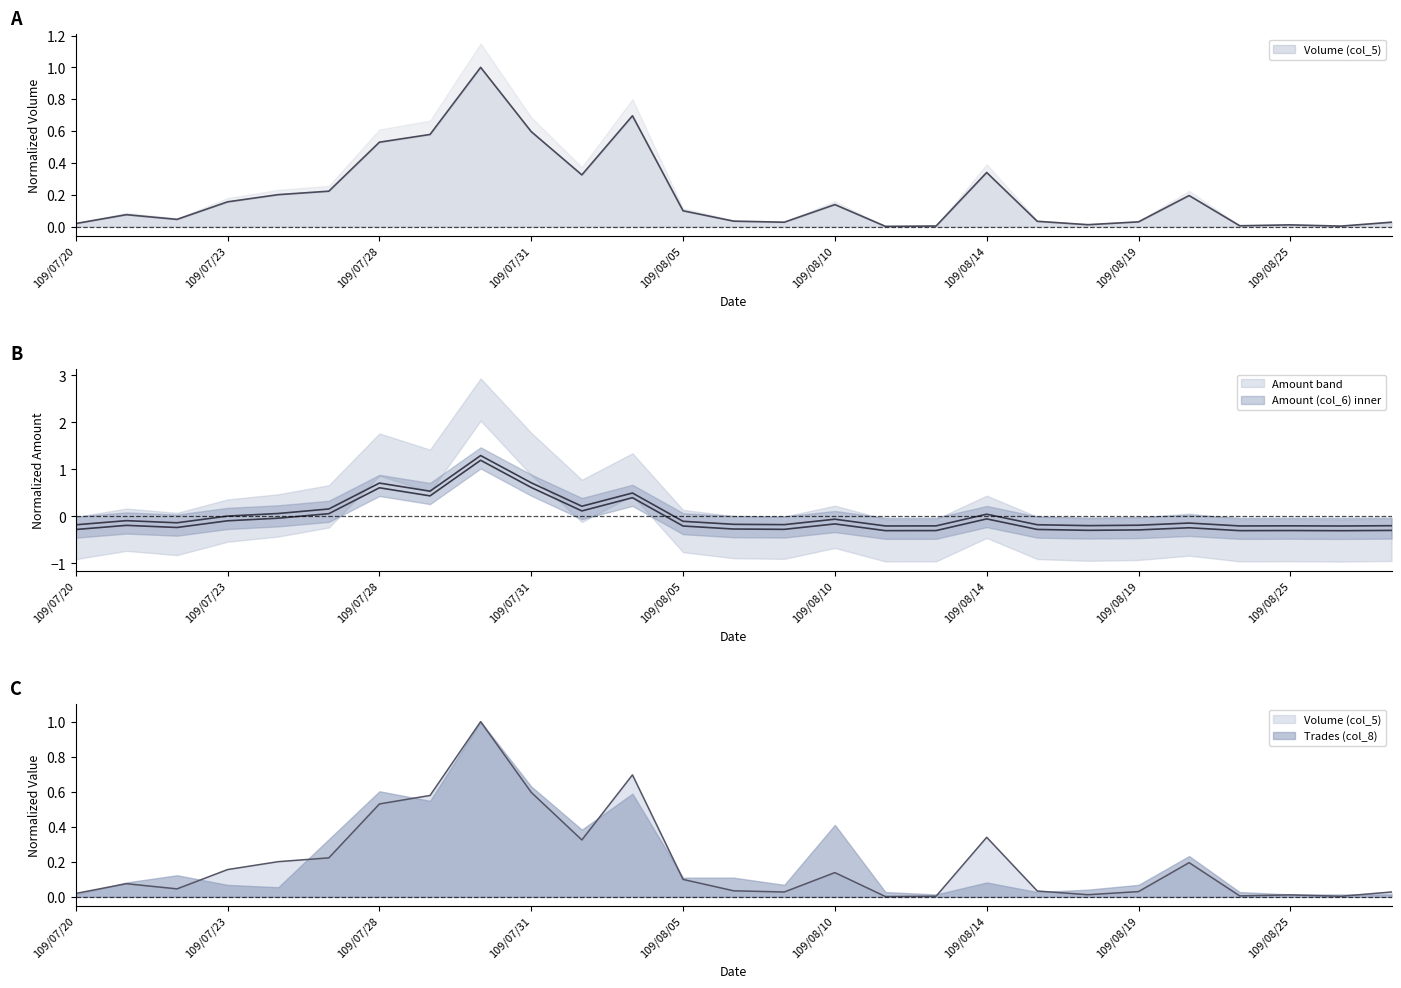

How many intersections are there between Volume (col_5) and Amount (col_6)?

4